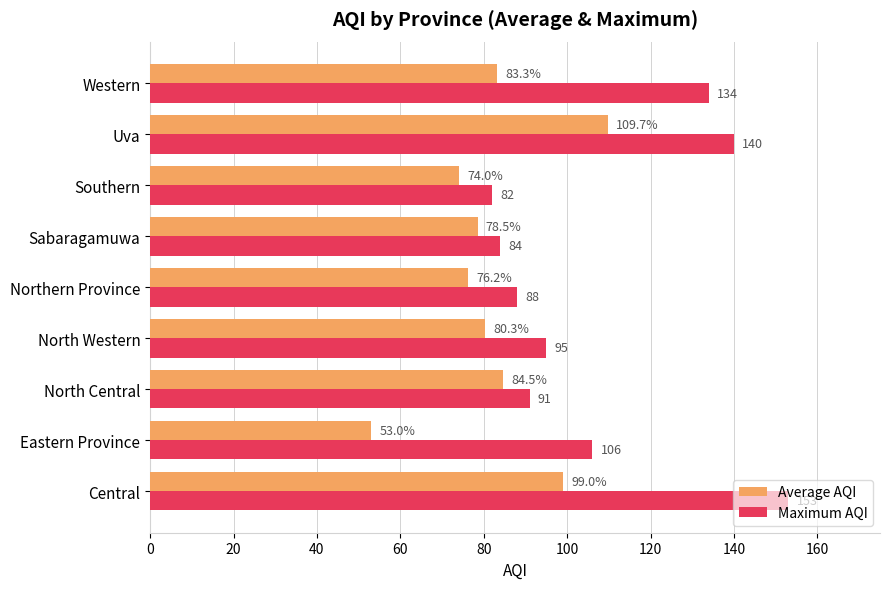

Which series has the largest range (max minus min)?

Maximum AQI